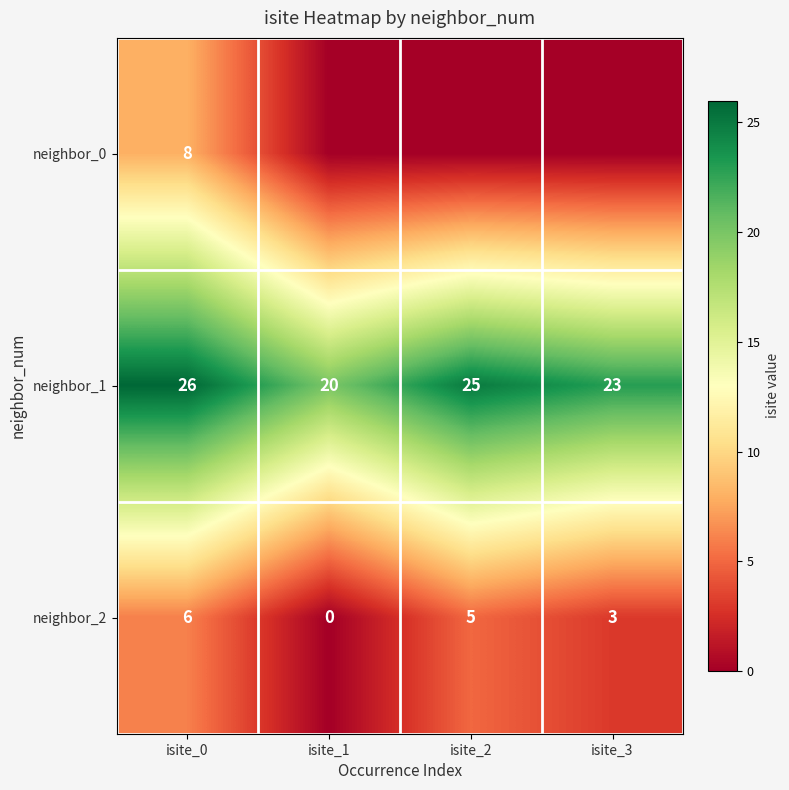

What is the difference between the second highest and minimum values in the neighbor_2 series?

5